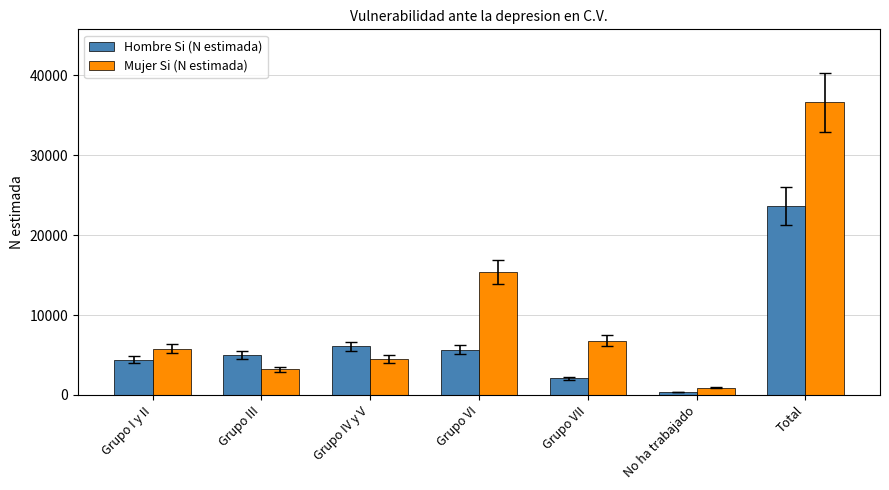

Rank the series by their average value, from highest to lowest.

Mujer Si (N estimada), Hombre Si (N estimada)